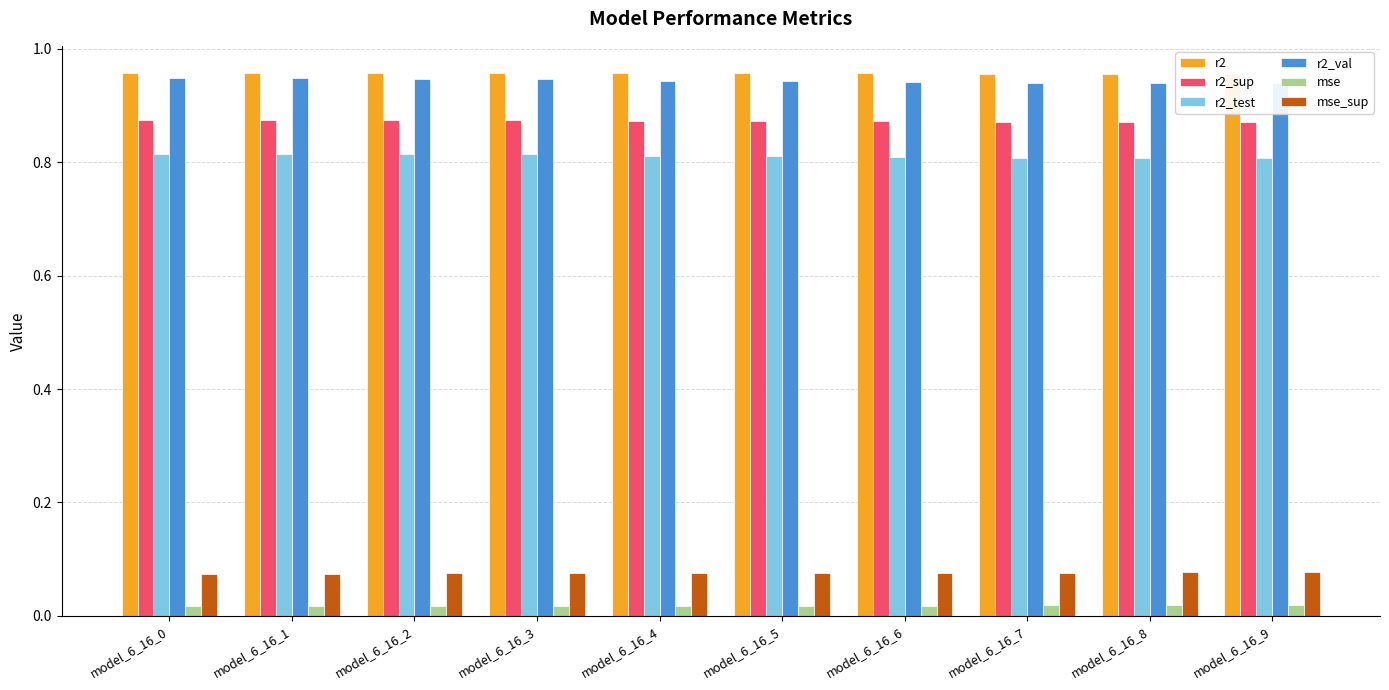

How many categories are shown in the chart?

10